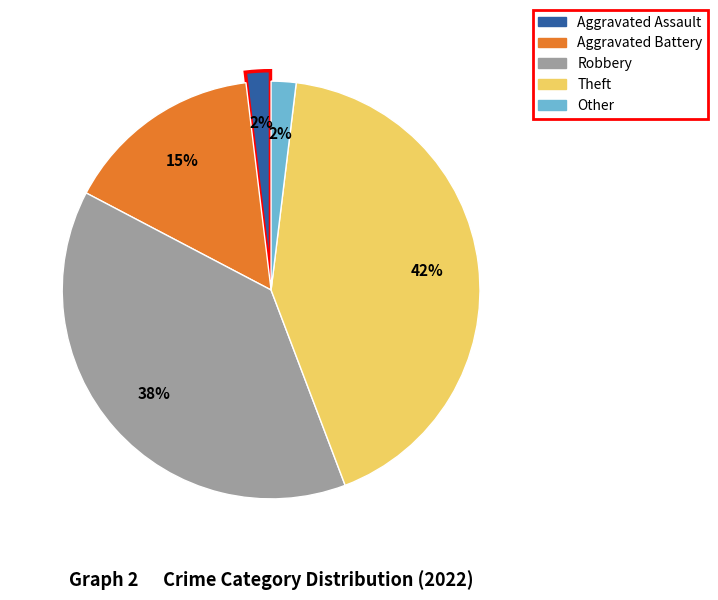

Which category has the biggest portion of the pie?

Theft